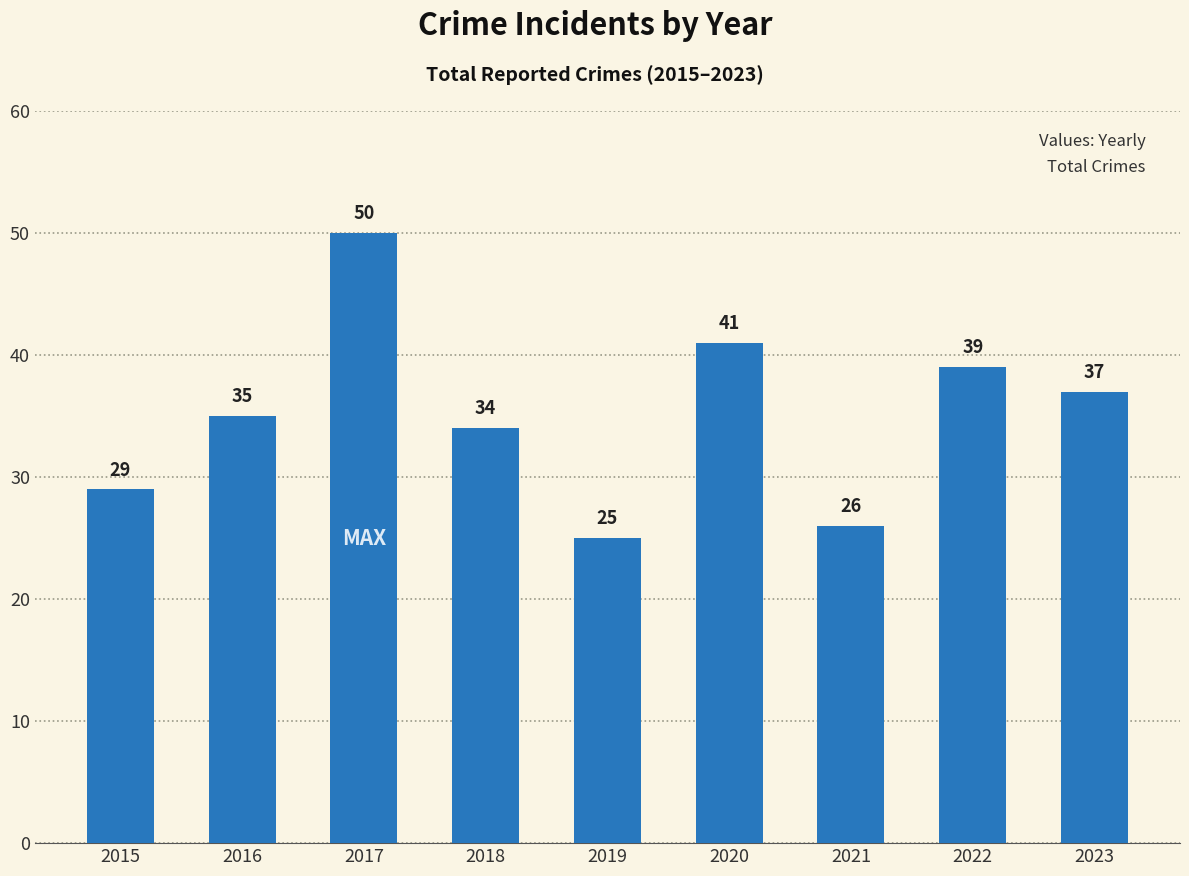

Where is the data nearest to the value 37?

2023